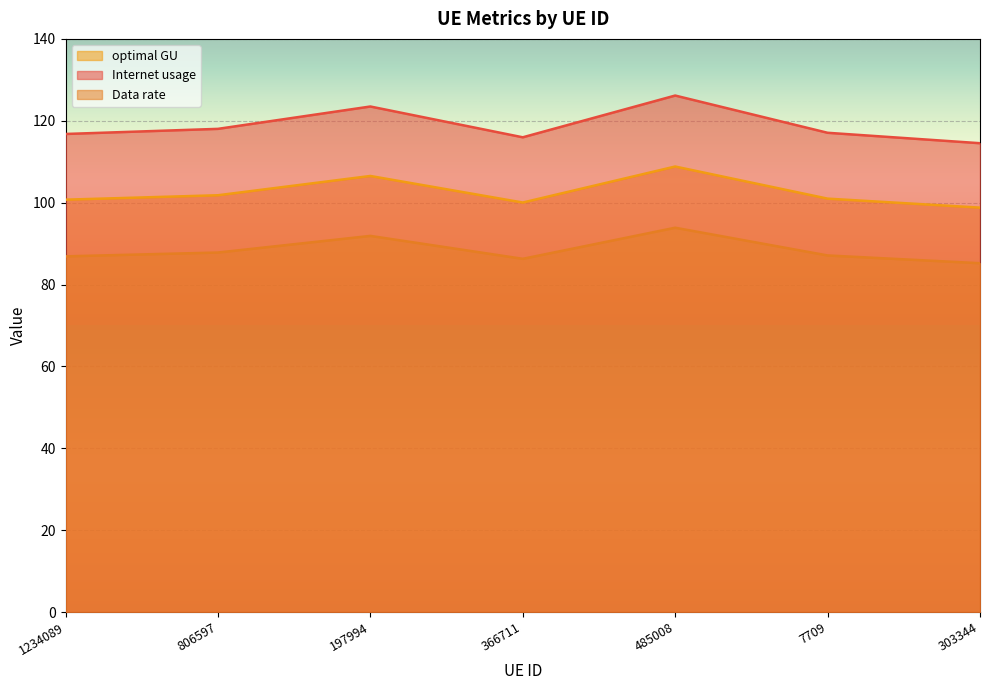

Does the chart display data point markers on the line(s)?

No